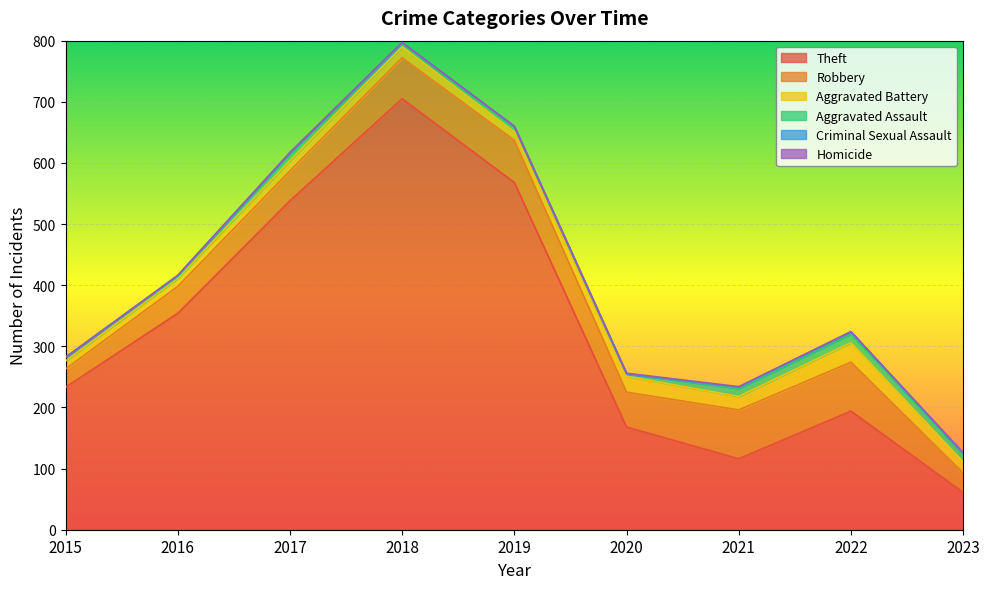

Which series has the largest range (max minus min)?

Theft